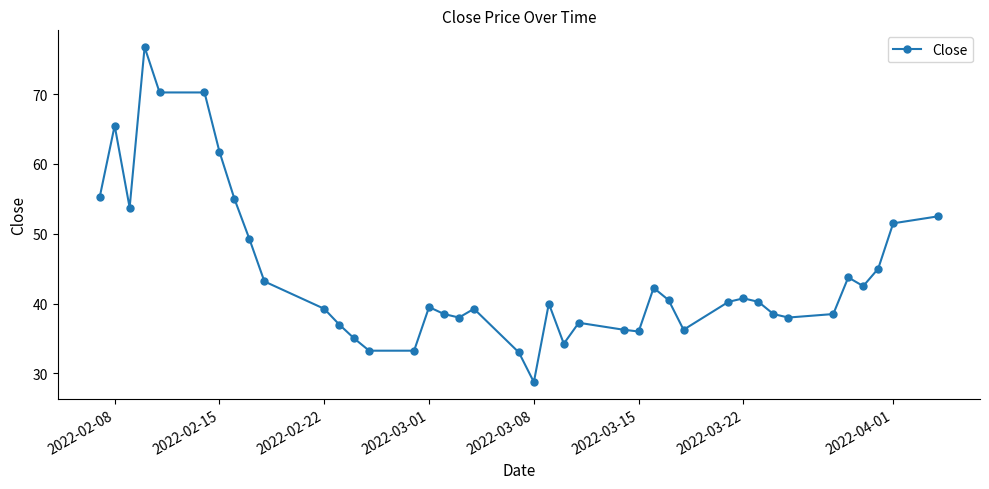

What is the value of the 16th point from the left?

39.5